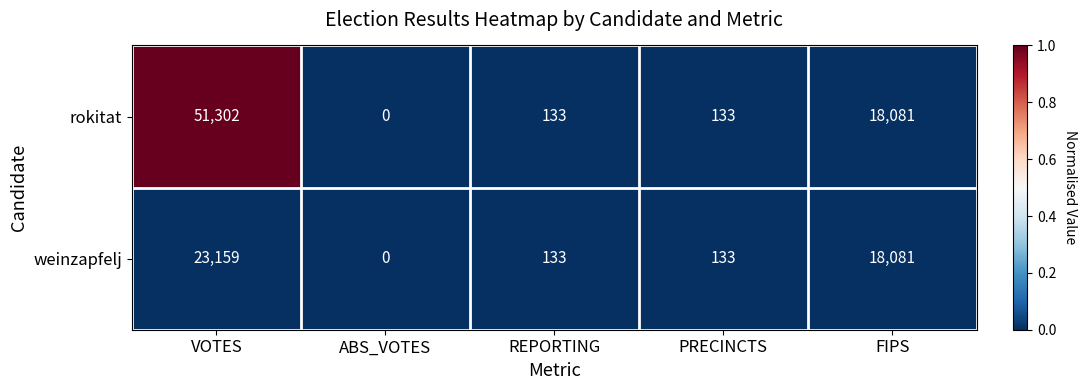

Reading left to right, extract all data points from this chart.

rokitat: VOTES=51302	ABS_VOTES=0	REPORTING=133	PRECINCTS=133	FIPS=18081
weinzapfelj: VOTES=23159	ABS_VOTES=0	REPORTING=133	PRECINCTS=133	FIPS=18081